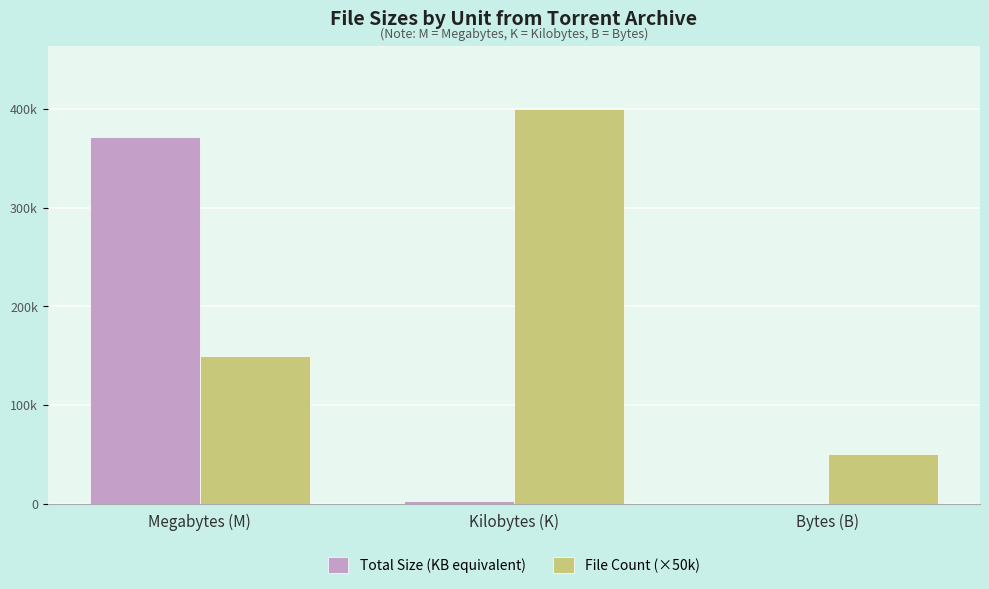

Between Bytes (B) and Kilobytes (K), which is larger?

Kilobytes (K)